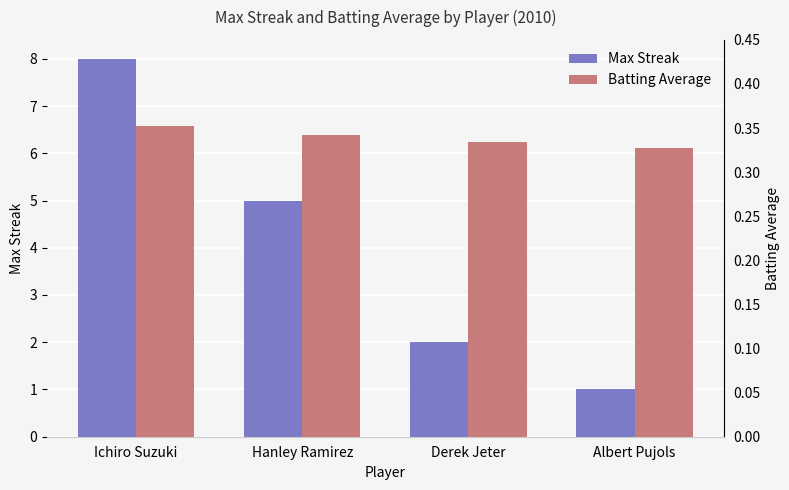

How many data points does each series have?

4